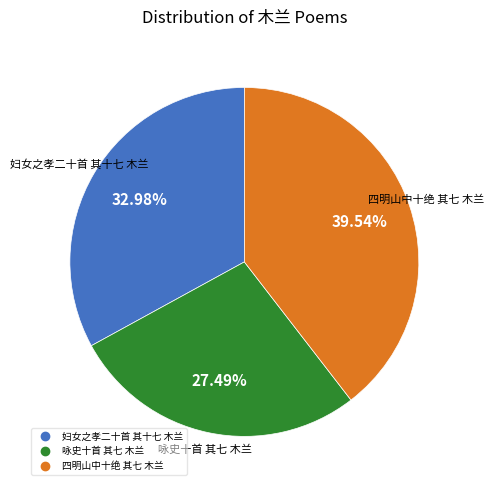

True or false: 妇女之孝二十首 其十七 木兰 accounts for 21% of the total.

False